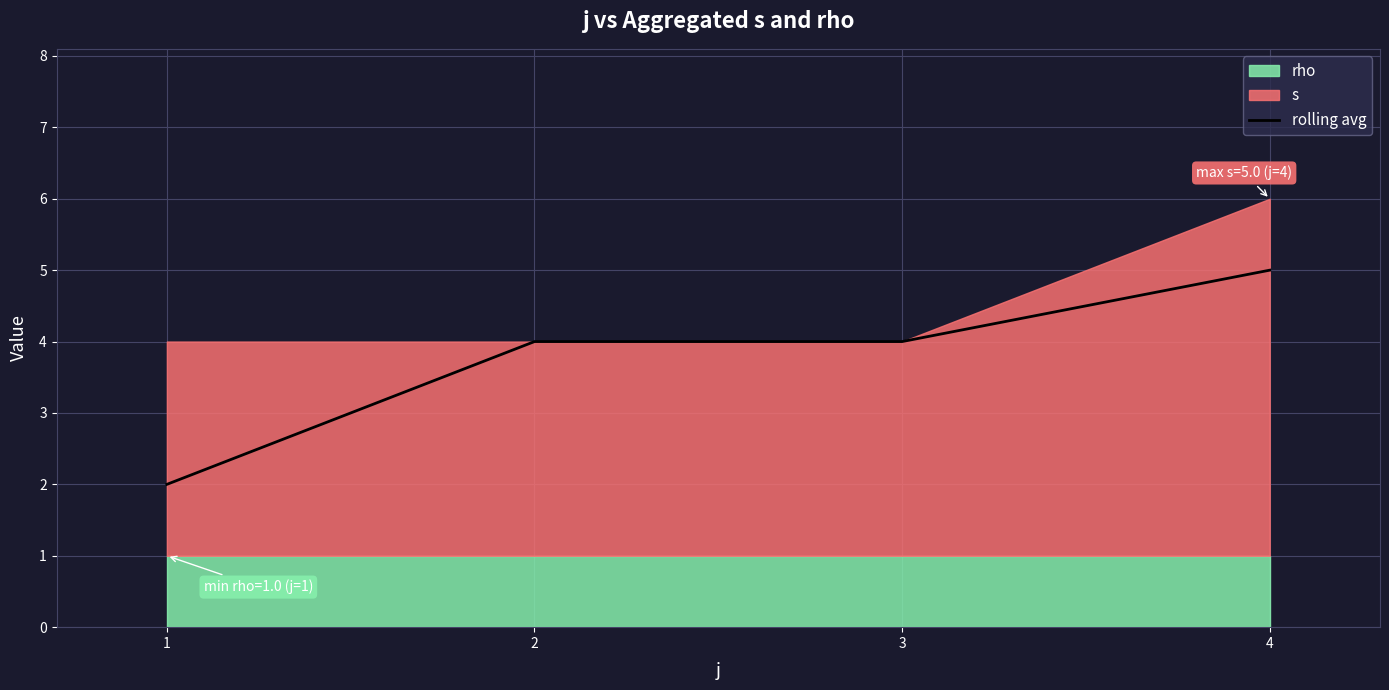

Read the value at 1.

2